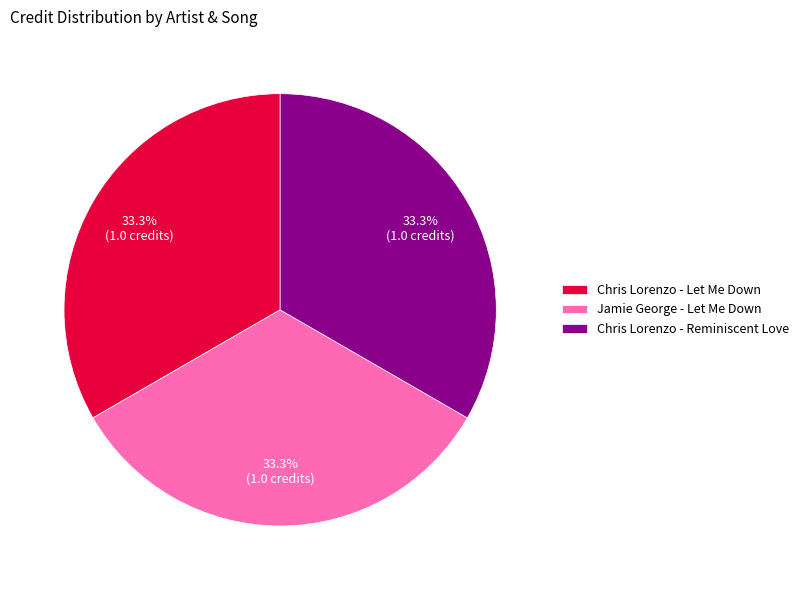

What is the ratio of the value at Chris Lorenzo - Let Me Down to the value at Chris Lorenzo - Reminiscent Love?

1.0